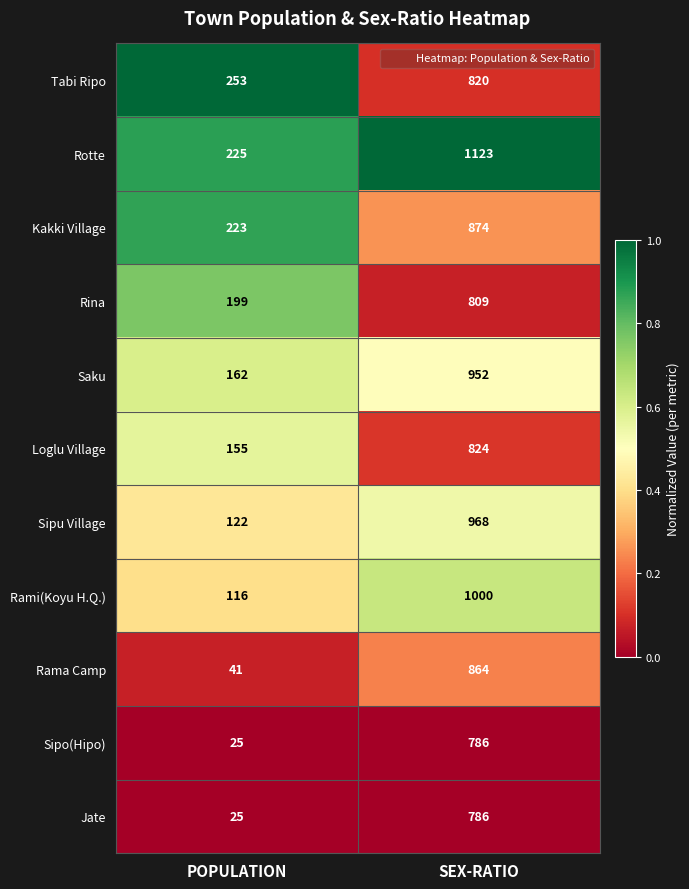

Reading right to left, what are all the values shown in this chart?

Tabi Ripo: 820	253
Rotte: 1123	225
Kakki Village: 874	223
Rina: 809	199
Saku: 952	162
Loglu Village: 824	155
Sipu Village: 968	122
Rami(Koyu H.Q.): 1000	116
Rama Camp: 864	41
Sipo(Hipo): 786	25
Jate: 786	25